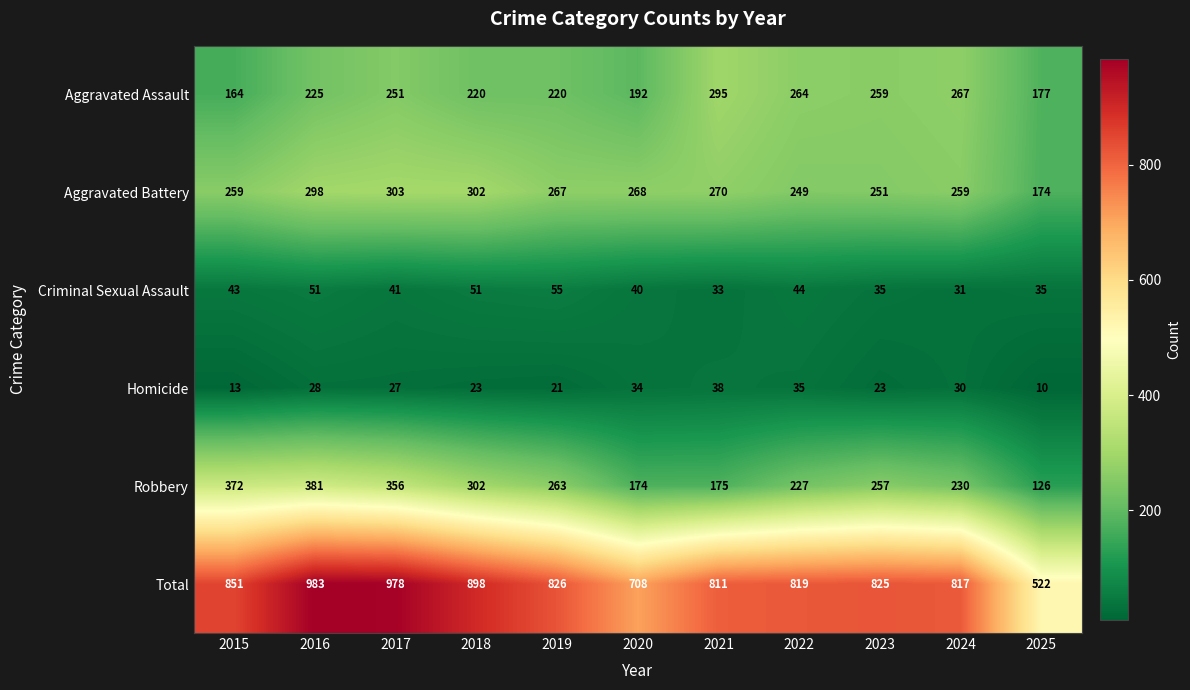

What is the difference between the Aggravated Battery values at 2024 and 2018?

43